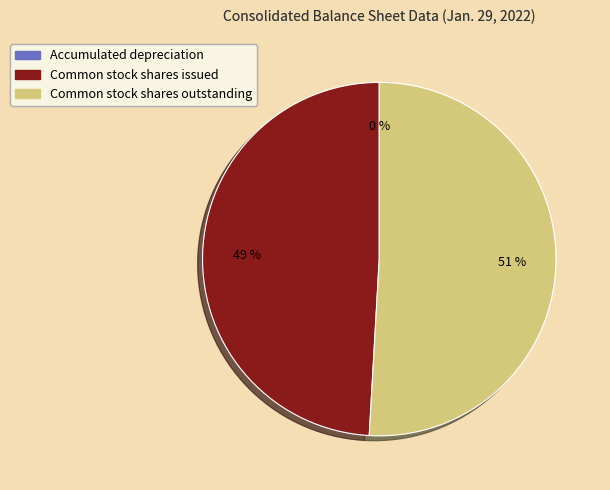

Does Common stock shares outstanding represent more than half of the total?

Yes